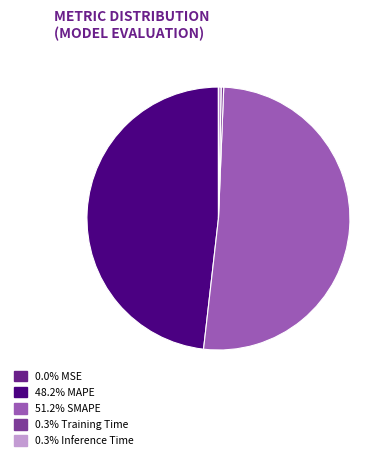

Rank the categories by value from lowest to highest.

MSE, Training Time, Inference Time, MAPE, SMAPE